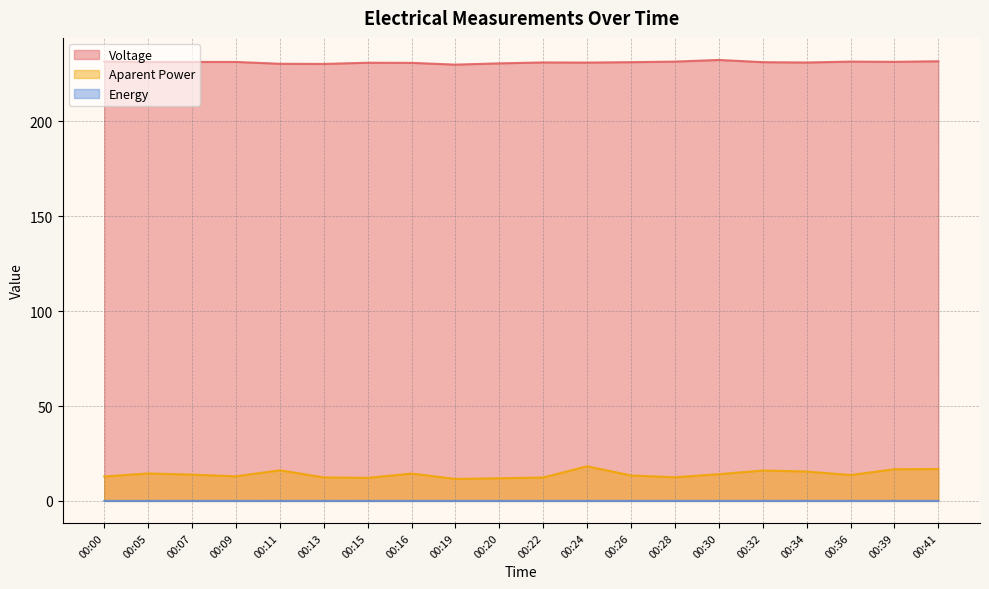

What is the total value across all series at 00:13?

242.7